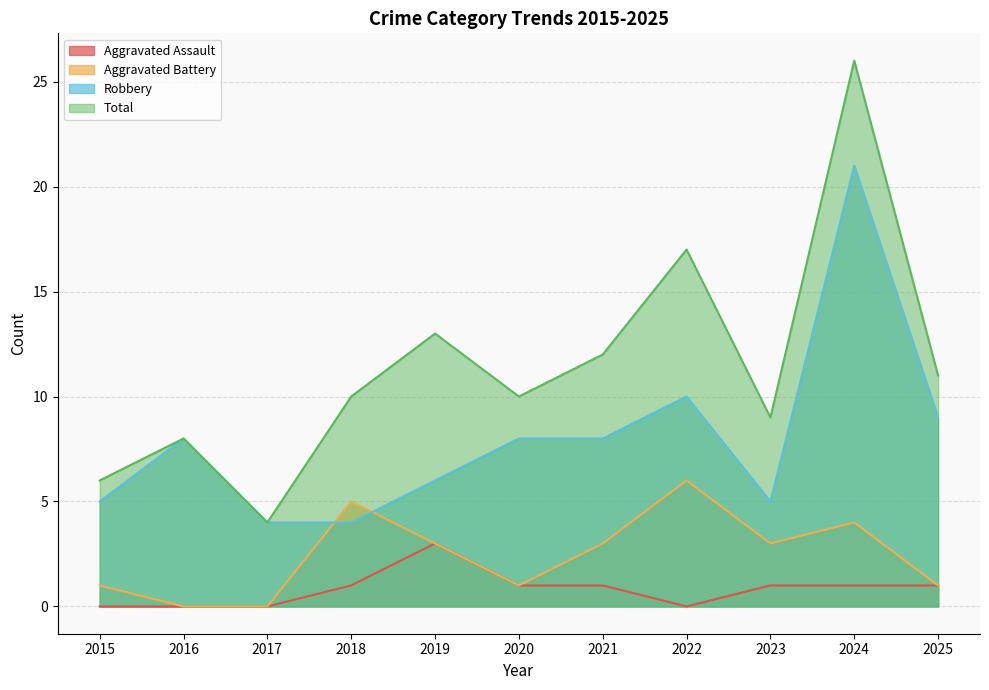

Between 2017 and 2022, which is larger?

2017